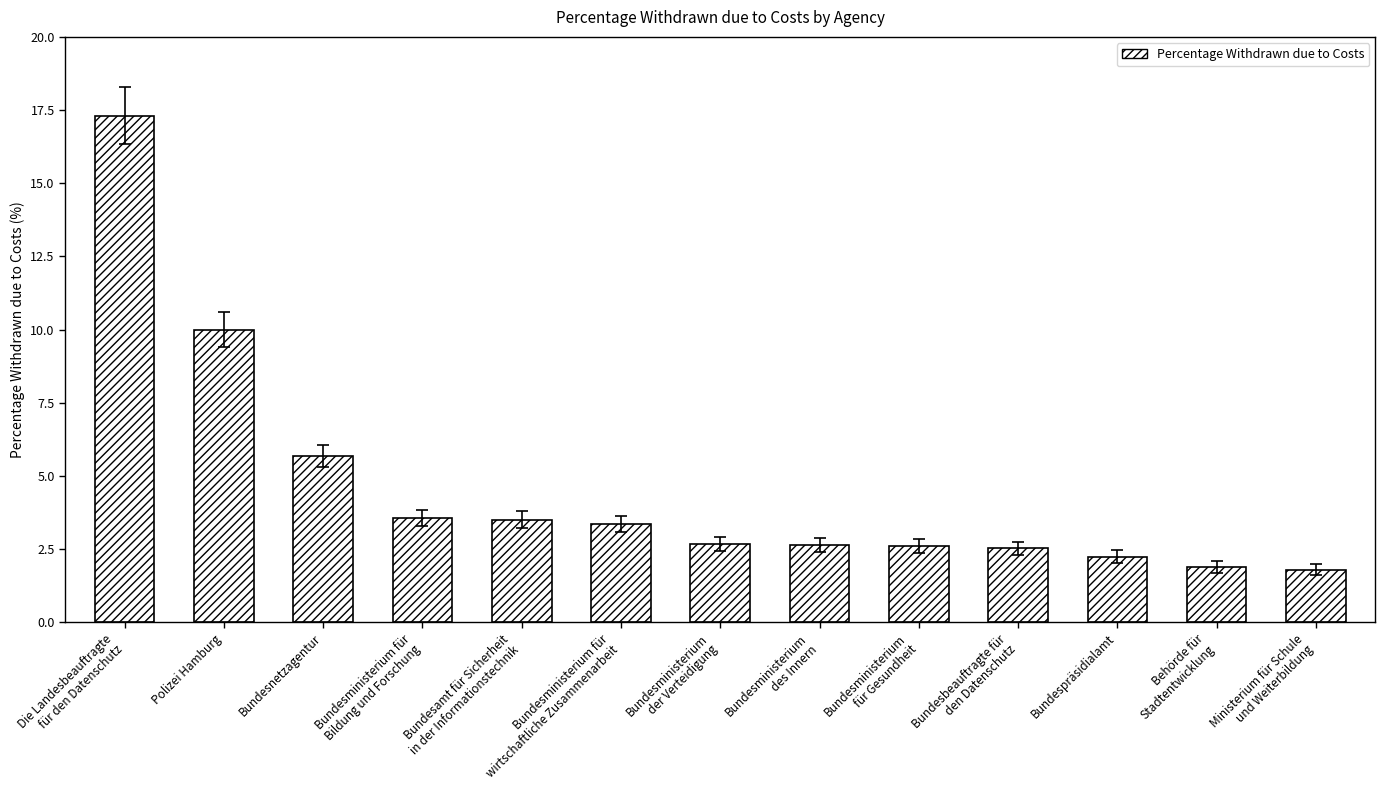

What is the smallest value displayed?

1.8